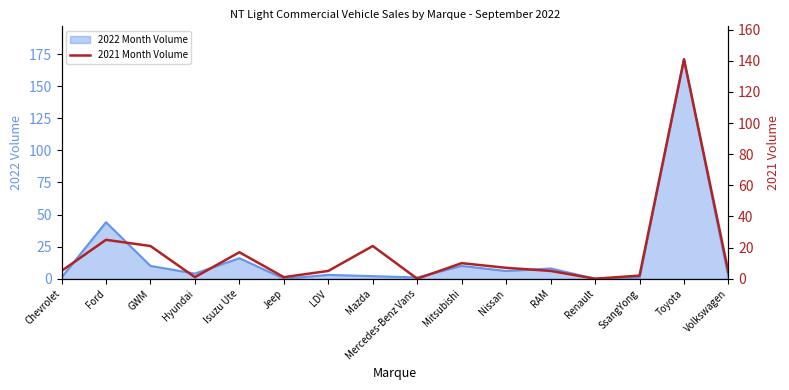

What is the average value?

17